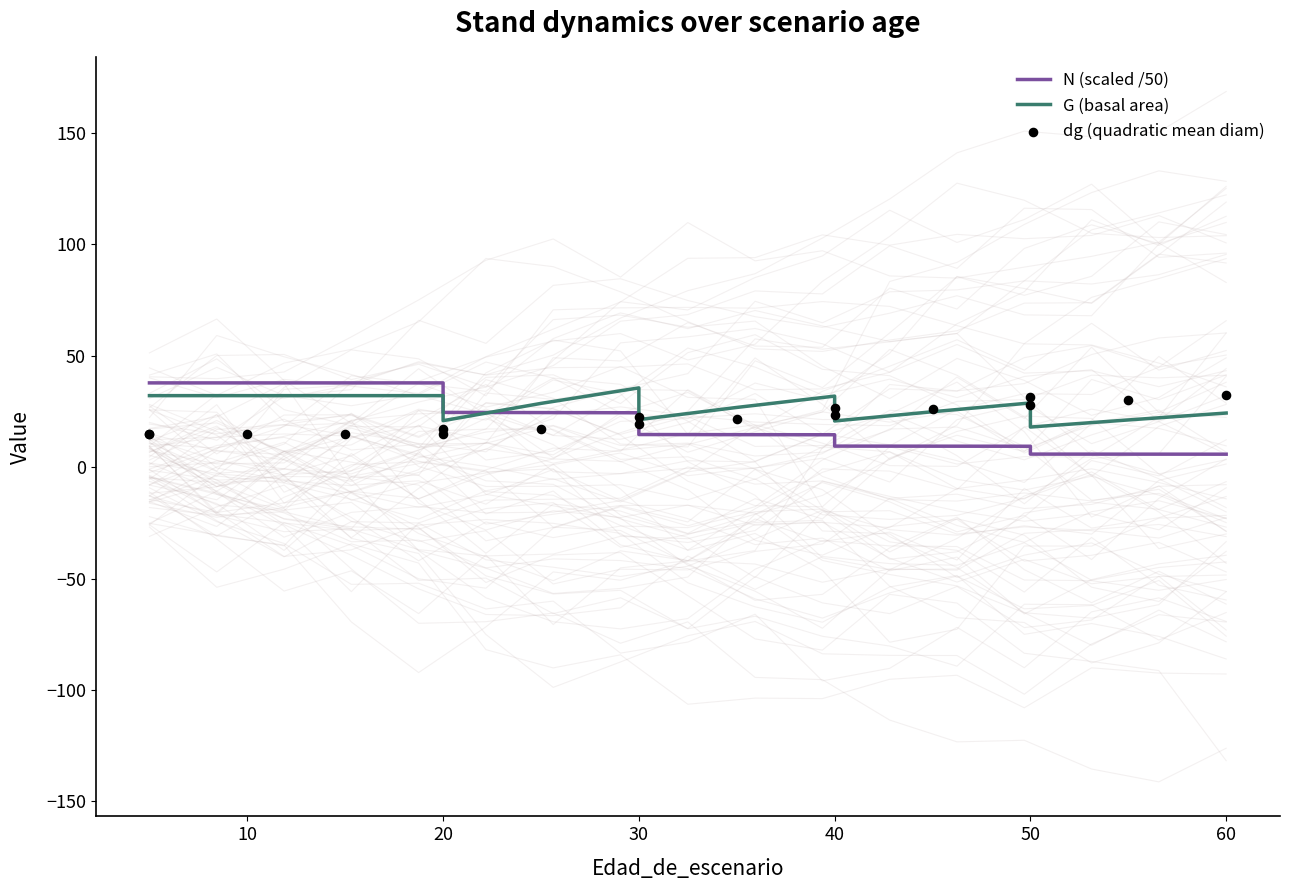

What is the total value across all series at 20?

84.7